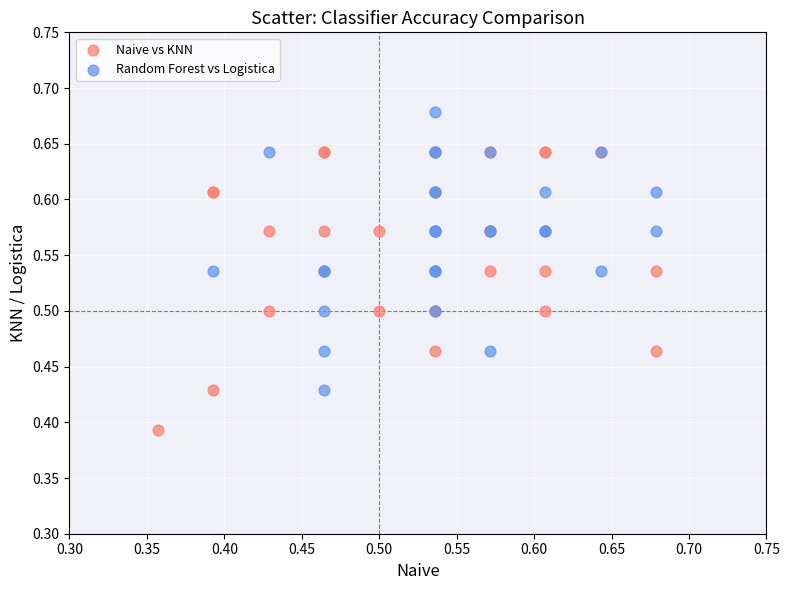

Which series reaches the maximum Y coordinate?

Random Forest vs Logistica